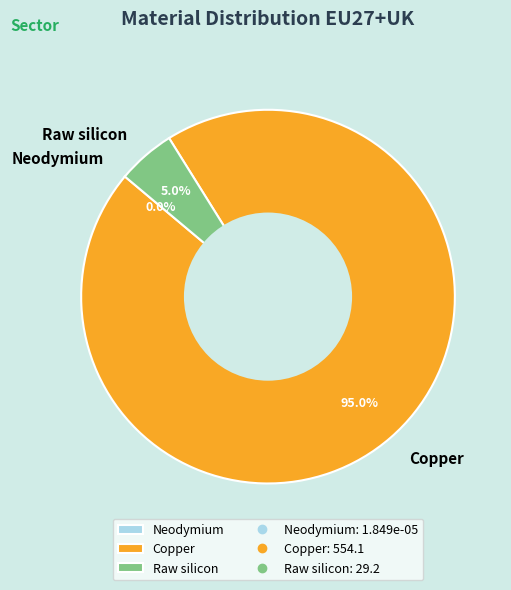

Combined, what portion of the pie is Copper and Raw silicon?

100.0%